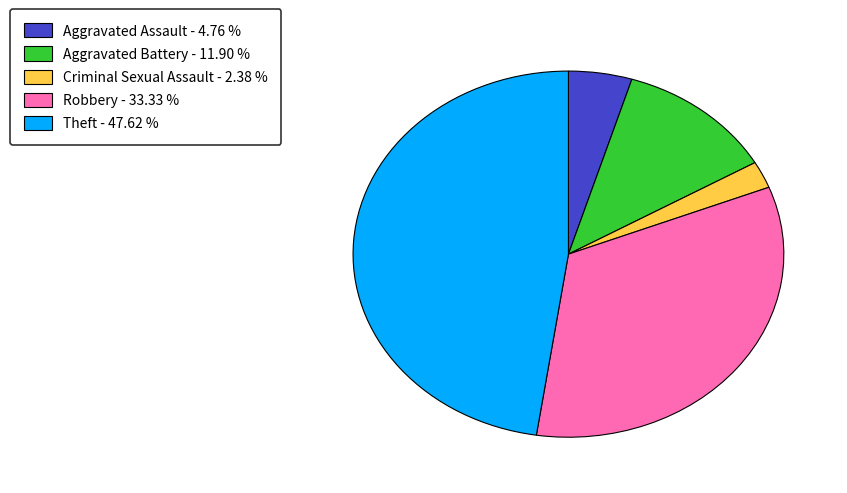

Is there any slice that represents more than half of the pie?

No